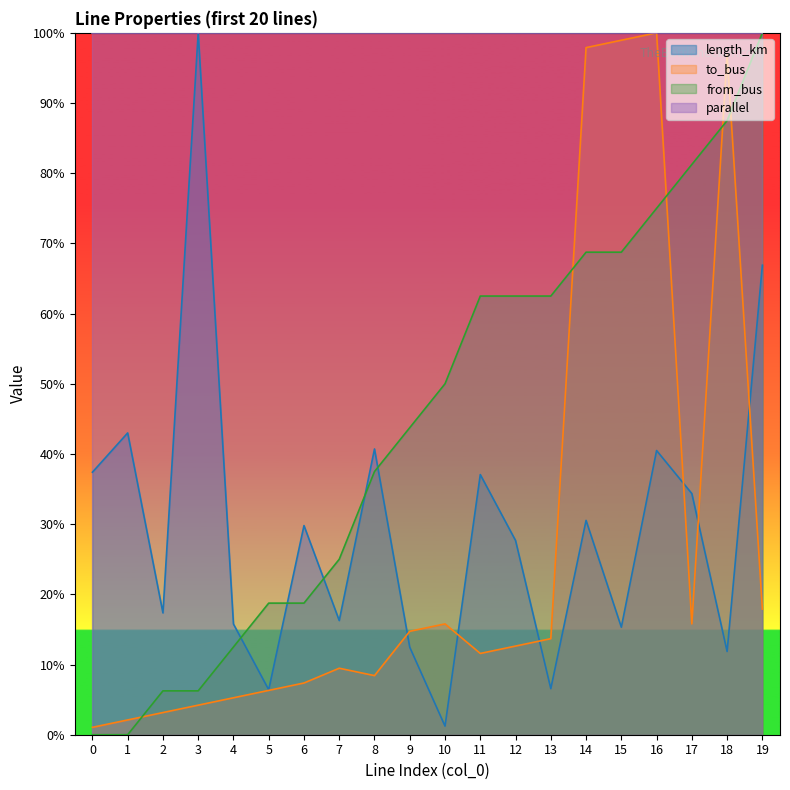

Reading left to right, what are all the values shown in this chart?

length_km: 0=0.4	1=0.4	2=0.2	3=1.0	4=0.2	5=0.1	6=0.3	7=0.2	8=0.4	9=0.1	10=0.0	11=0.4	12=0.3	13=0.1	14=0.3	15=0.2	16=0.4	17=0.3	18=0.1	19=0.7
to_bus: 0=0.0	1=0.0	2=0.0	3=0.0	4=0.1	5=0.1	6=0.1	7=0.1	8=0.1	9=0.1	10=0.2	11=0.1	12=0.1	13=0.1	14=1.0	15=1.0	16=1.0	17=0.2	18=1.0	19=0.2
from_bus: 0=0.0	1=0.0	2=0.1	3=0.1	4=0.1	5=0.2	6=0.2	7=0.2	8=0.4	9=0.4	10=0.5	11=0.6	12=0.6	13=0.6	14=0.7	15=0.7	16=0.8	17=0.8	18=0.9	19=1.0